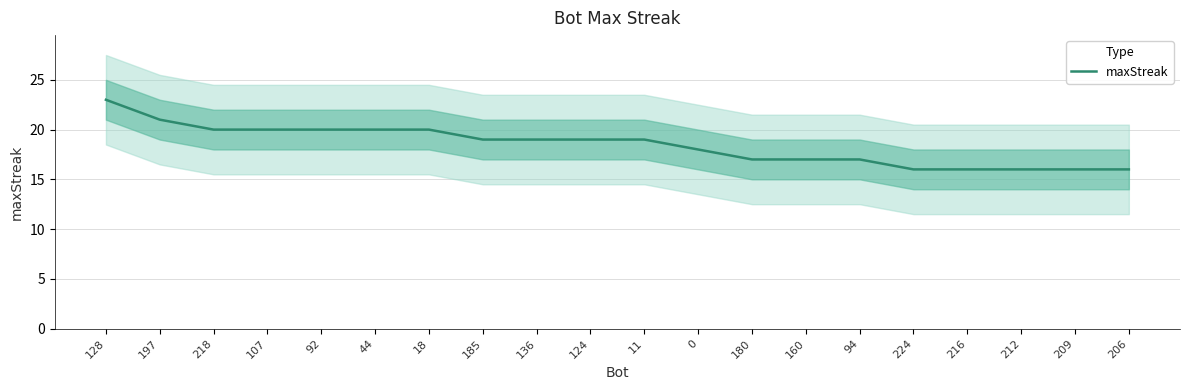

Count the number of values greater than 19.

7